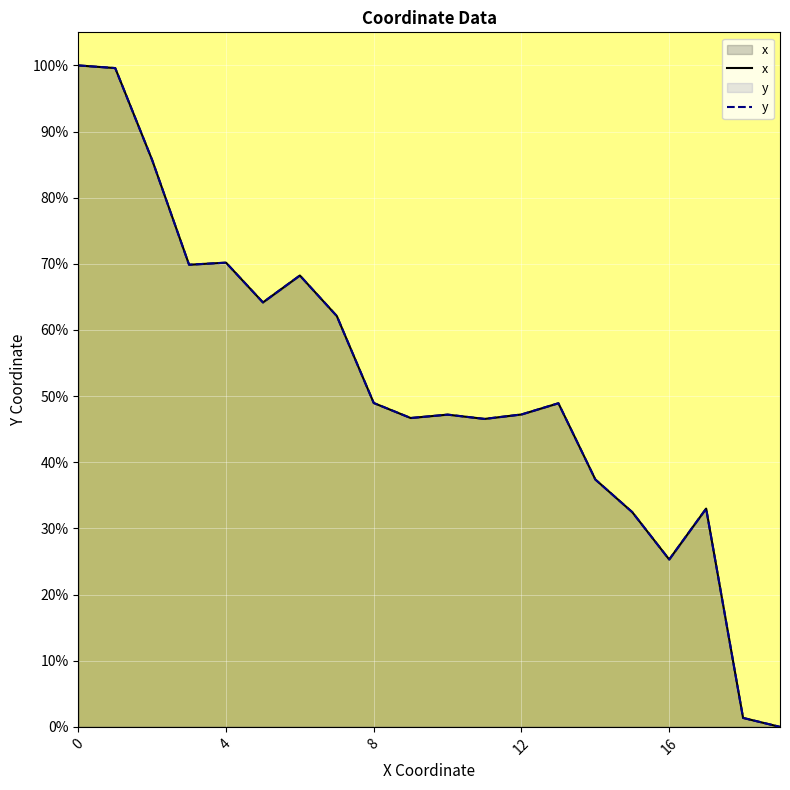

What is the difference between the values at 6 and 11?

21.7